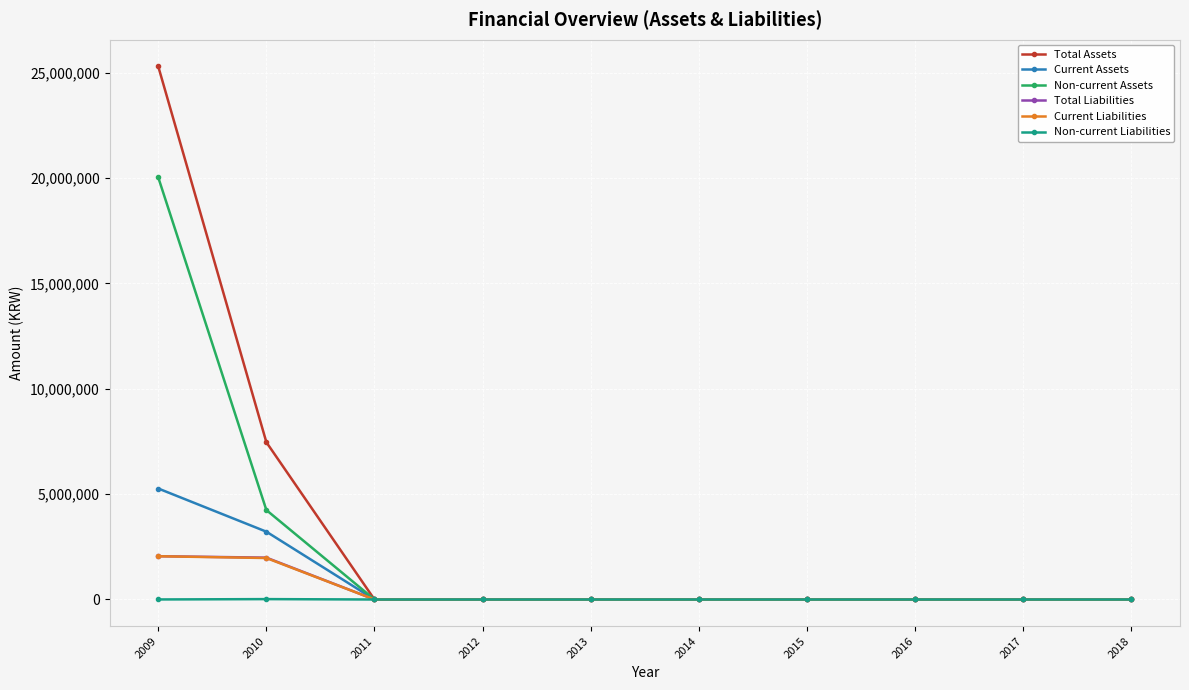

What is the maximum value shown in the chart?

25299714